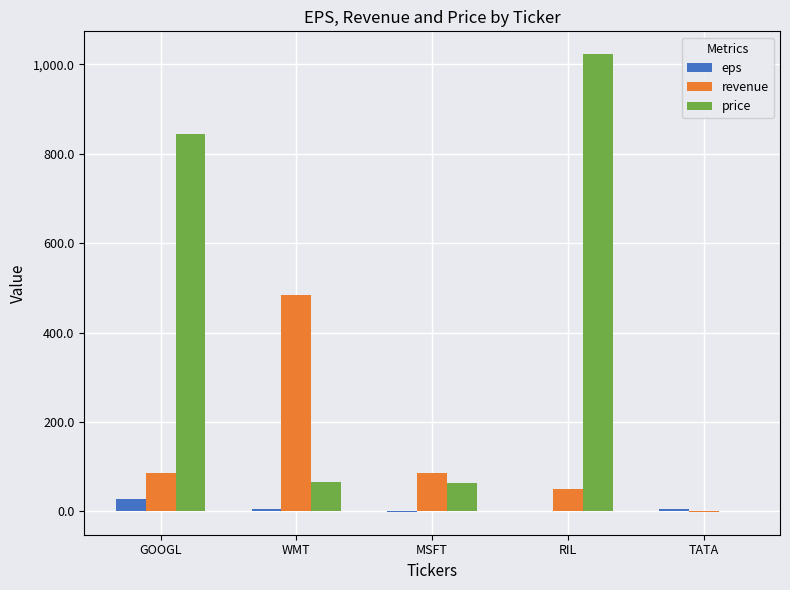

What is the sum of the revenue values at RIL and GOOGL?

137.0